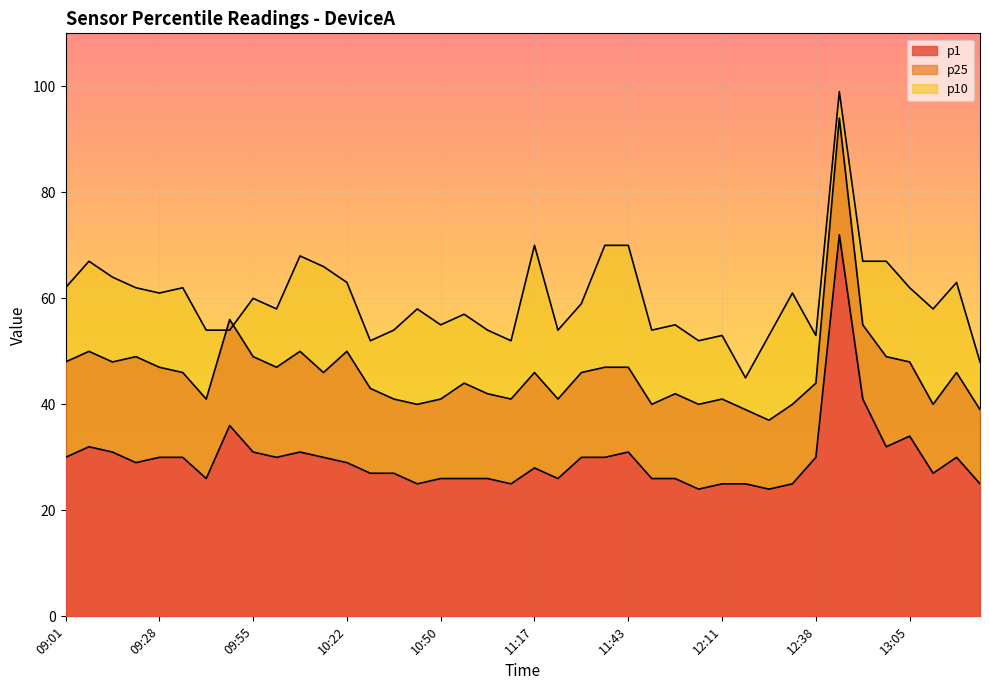

What position from the left is 09:55?

9